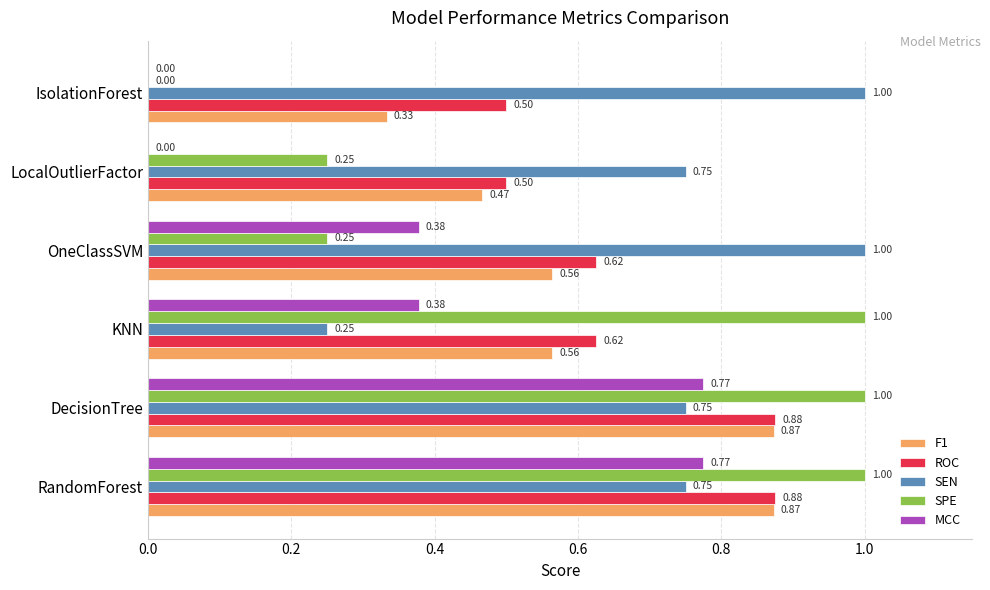

Between OneClassSVM and LocalOutlierFactor, which series saw the biggest shift?

MCC